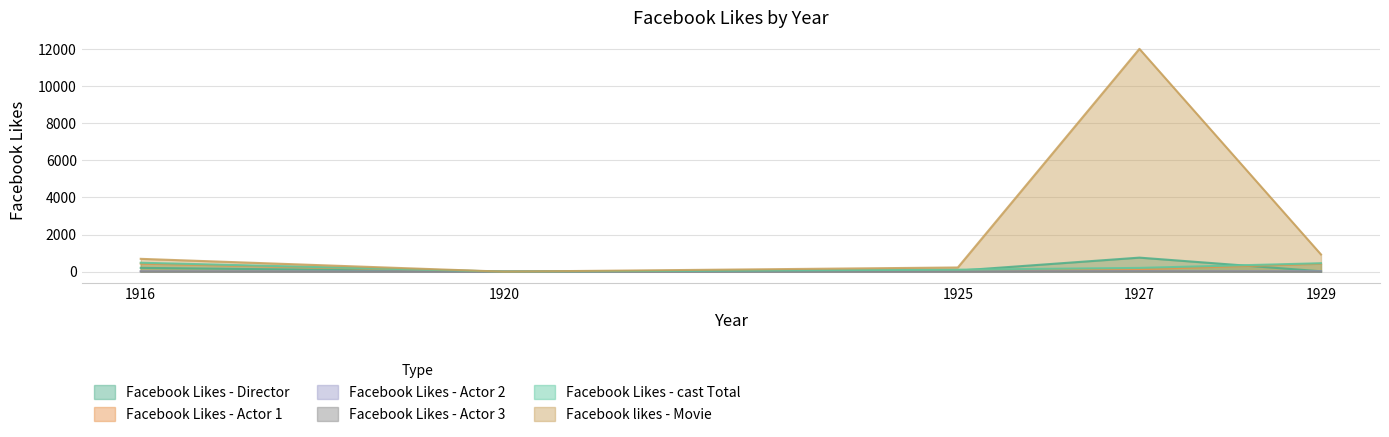

What is the total value across all series at 1916?

1843